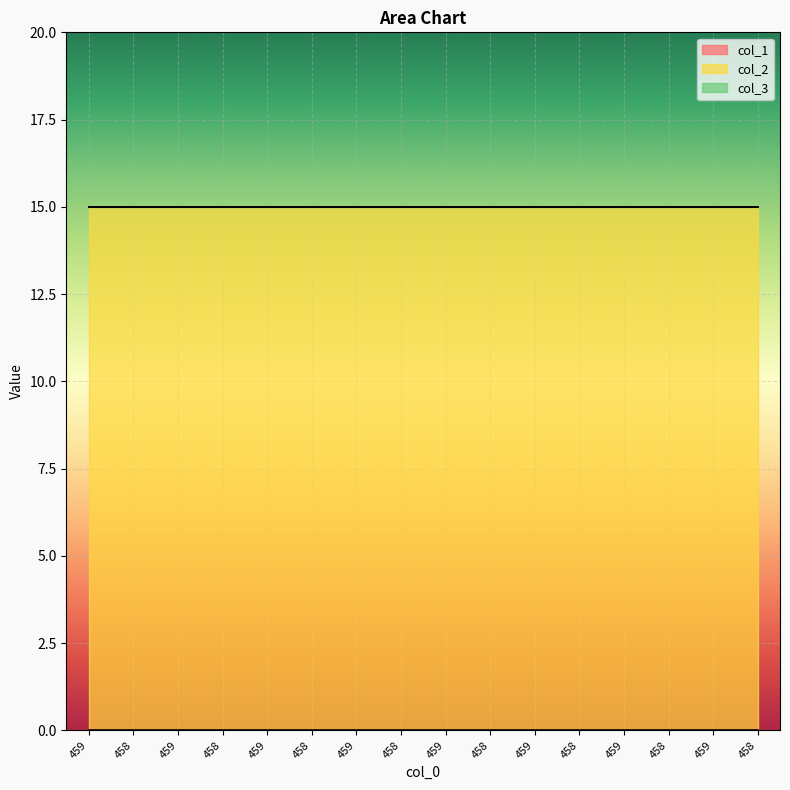

Which category has the highest value in the col_1 series?

459